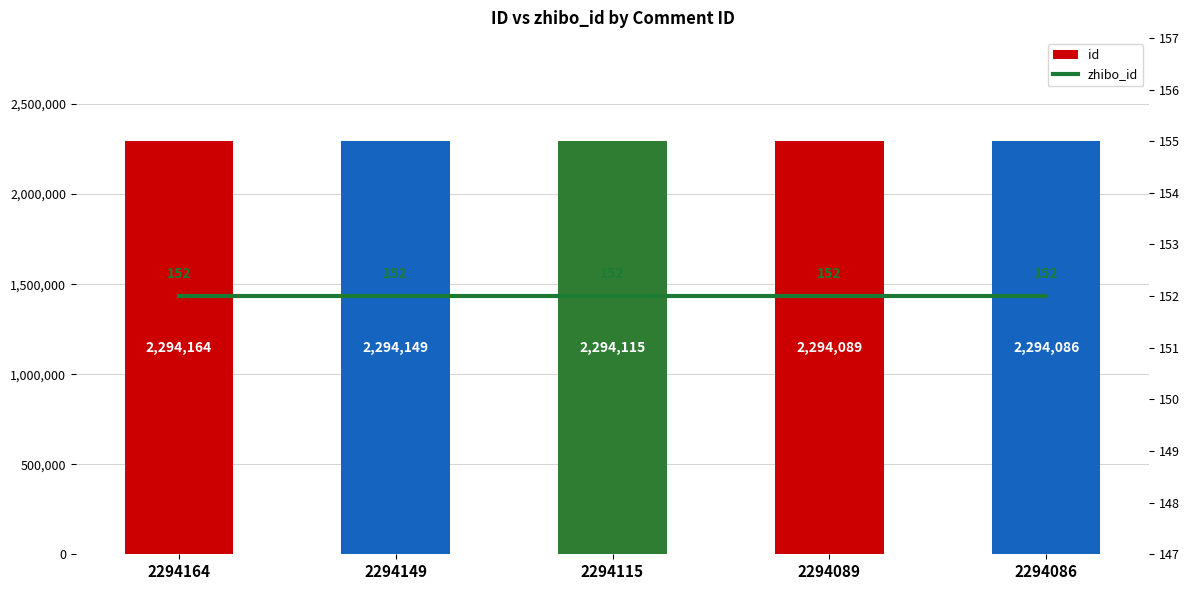

Reading left to right, what are all the values shown in this chart?

id: 2294164	2294149	2294115	2294089	2294086
zhibo_id: 152	152	152	152	152